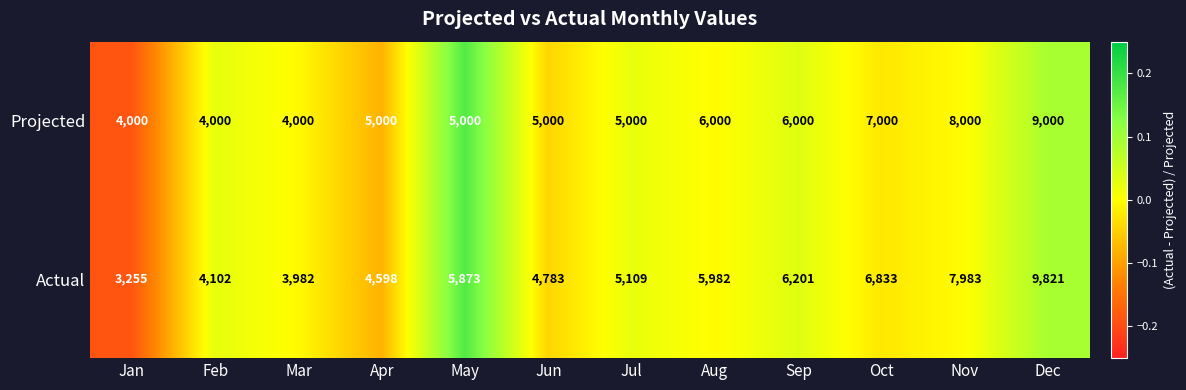

What is the greatest value displayed?

9821